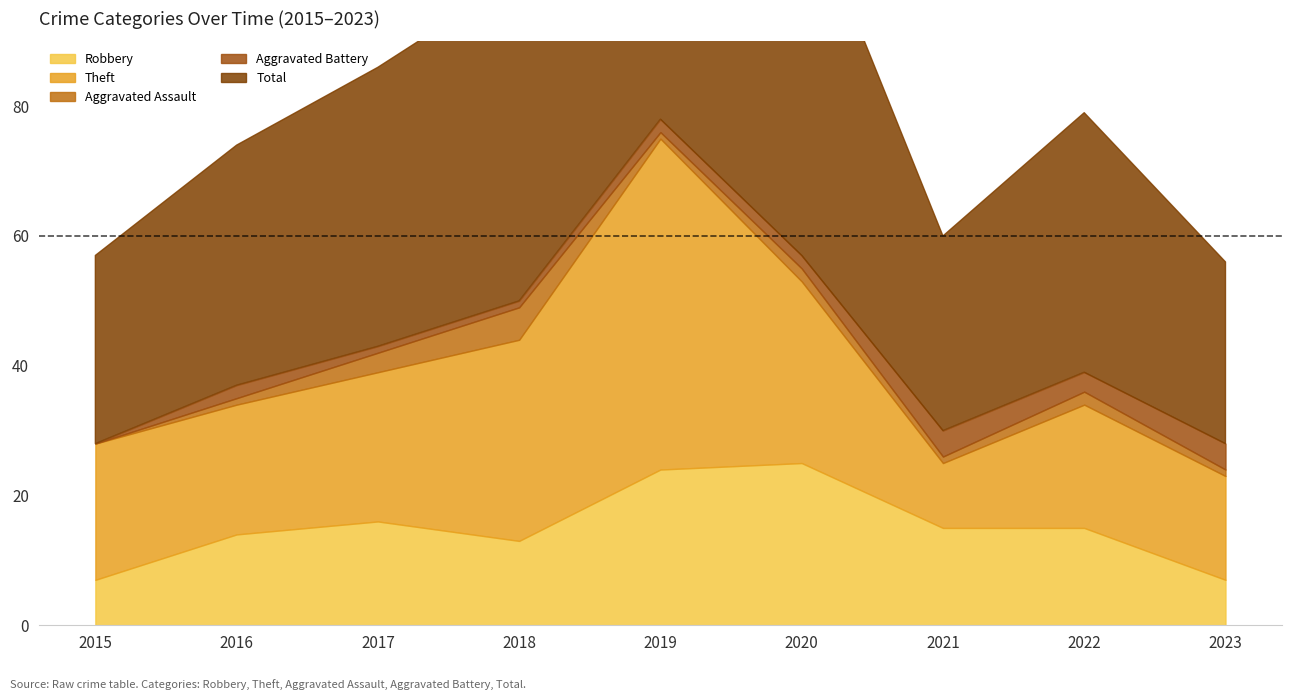

Which has a higher value, 2016 or 2020?

2020